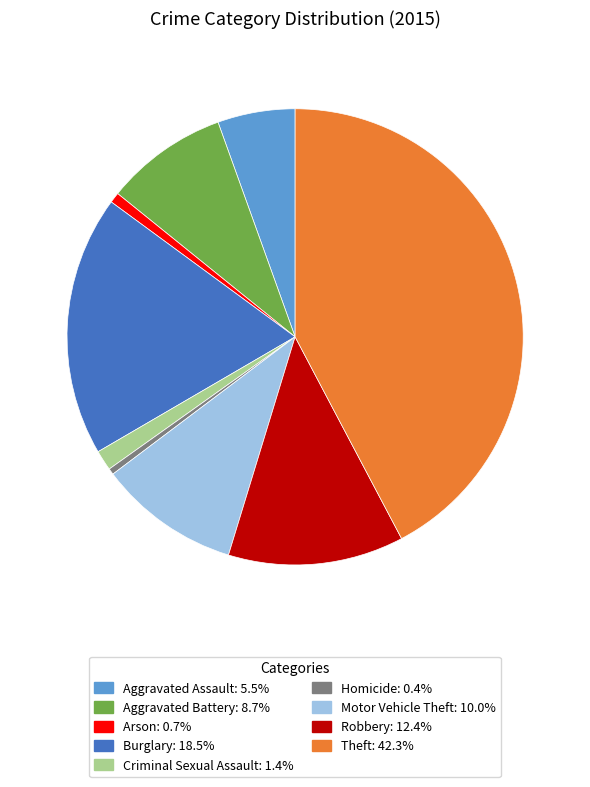

Is it true that Motor Vehicle Theft is 10% of the pie?

True